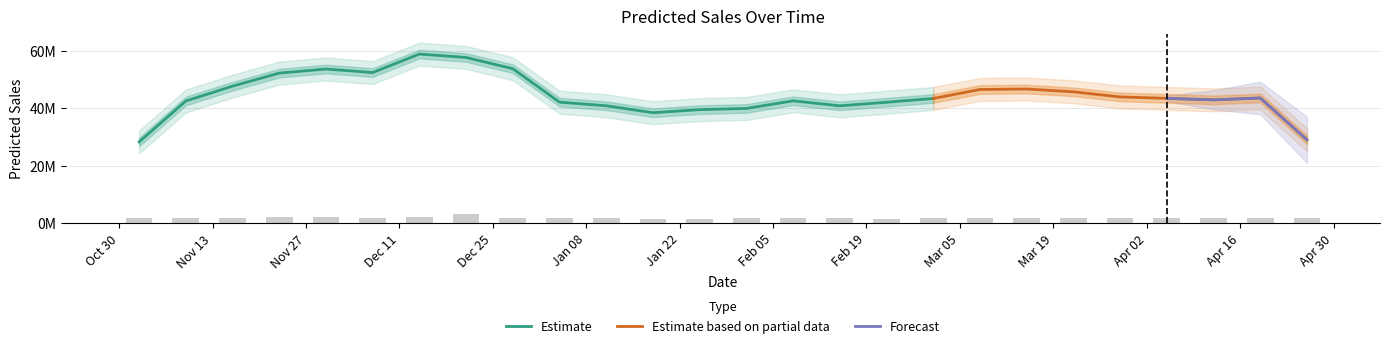

Are the bars horizontal?

No